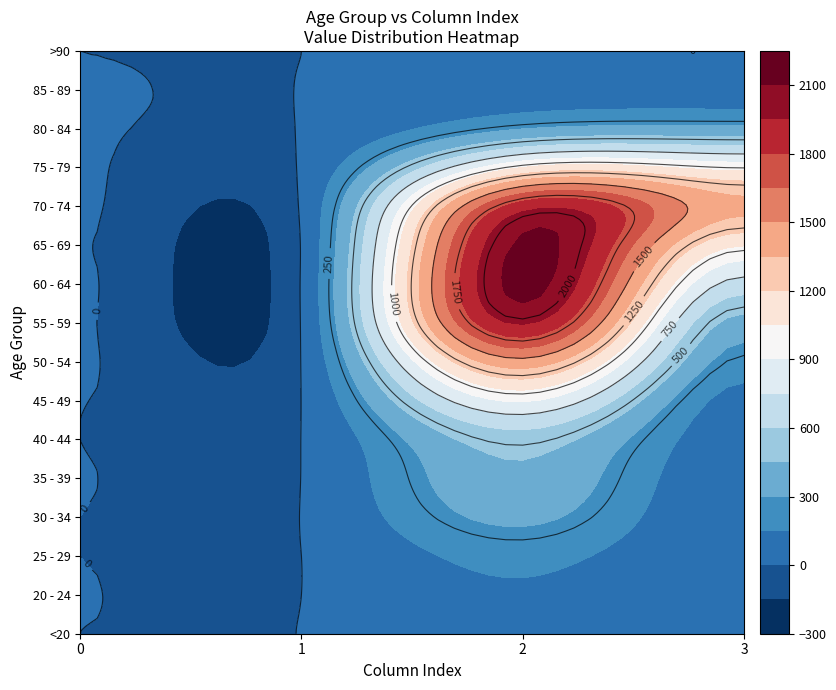

Reading right to left, what are all the values shown in this chart?

<20: 3=7	2=62	1=1	0=0
20 - 24: 3=2	2=121	1=0	0=1
25 - 29: 3=13	2=196	1=0	0=0
30 - 34: 3=14	2=333	1=2	0=0
35 - 39: 3=26	2=420	1=1	0=2
40 - 44: 3=53	2=530	1=1	0=0
45 - 49: 3=97	2=915	1=1	0=2
50 - 54: 3=227	2=1450	1=3	0=9
55 - 59: 3=392	2=1965	1=6	0=8
60 - 64: 3=689	2=2151	1=8	0=11
65 - 69: 3=1057	2=2130	1=6	0=6
70 - 74: 3=1381	2=1882	1=14	0=13
75 - 79: 3=993	2=1053	1=12	0=10
80 - 84: 3=333	2=296	1=4	0=7
85 - 89: 3=64	2=62	1=1	0=3
>90: 3=9	2=15	1=0	0=0